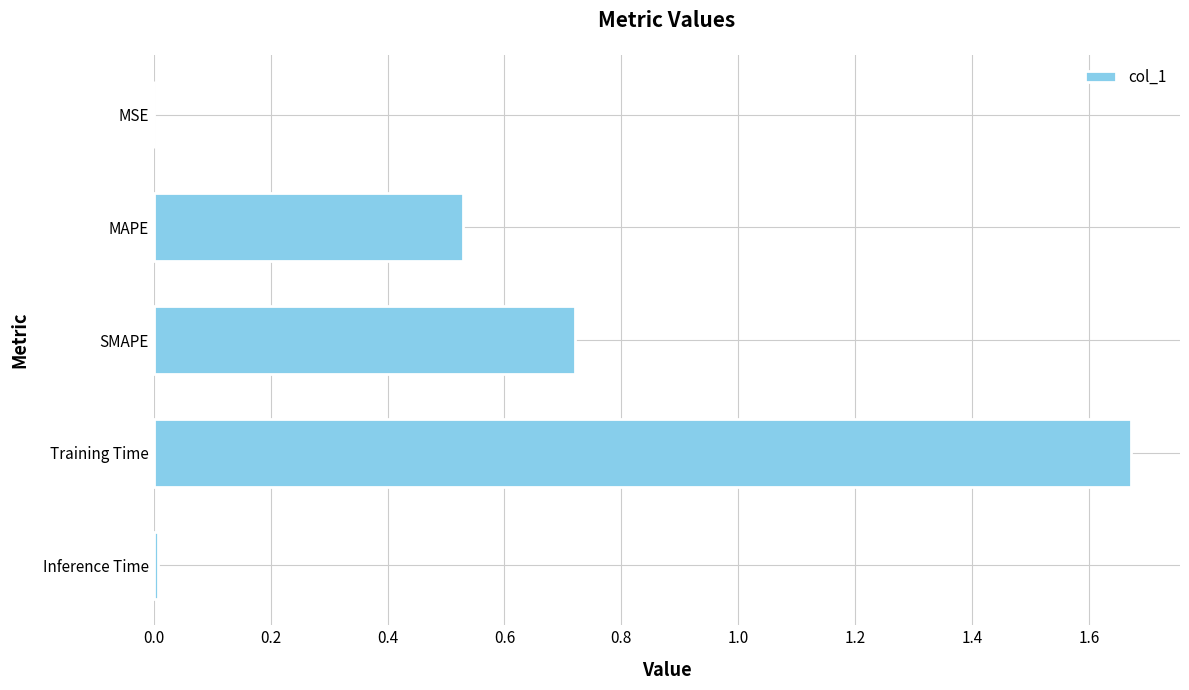

Which label corresponds to the largest value in the chart?

Training Time